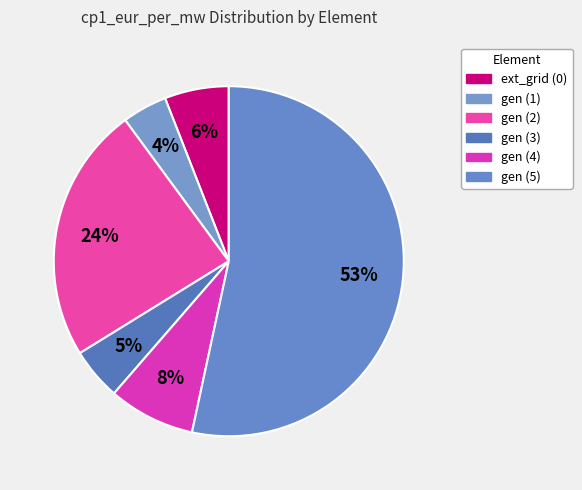

Count the number of slices in the pie.

6